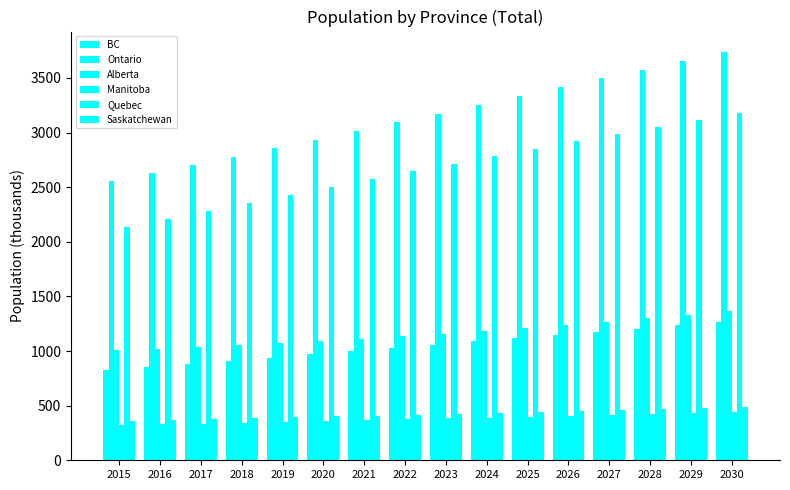

Is it true that Quebec equals 2852.8 at 2025?

True